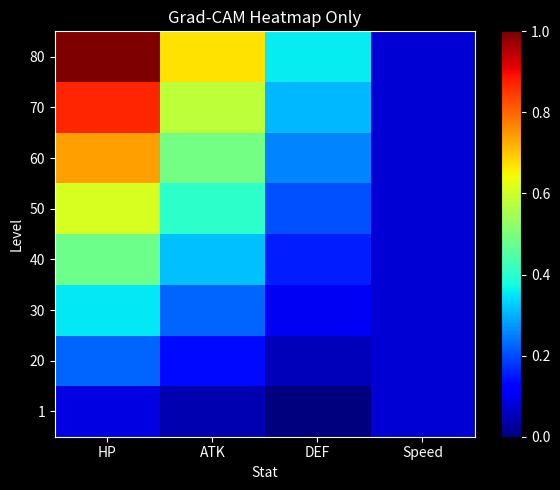

How many distinct data groups are displayed?

8